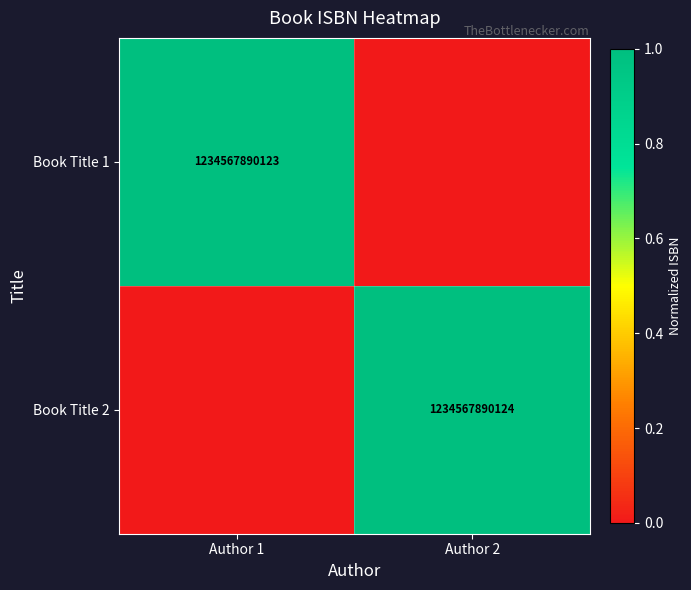

What is the greatest value displayed?

1.0